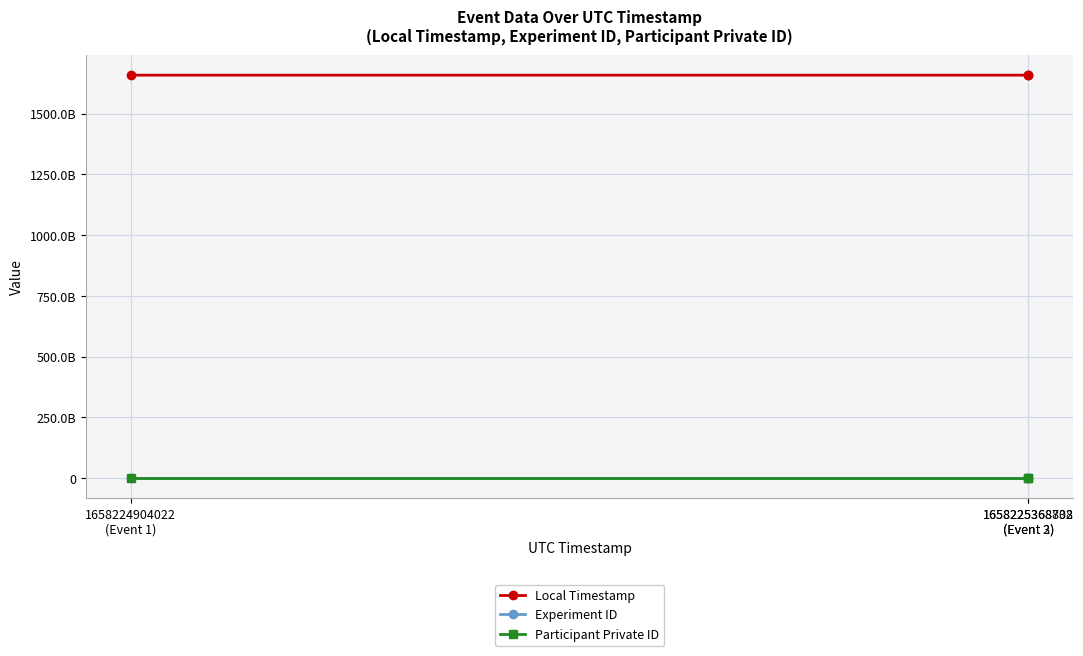

Which series has the widest spread of values?

Local Timestamp